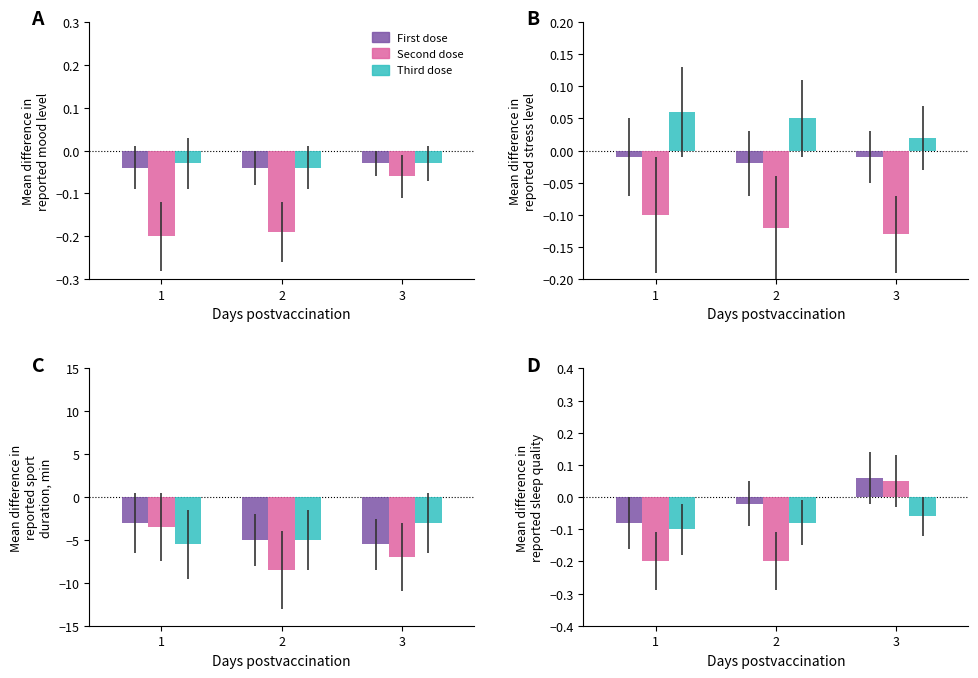

What is the greatest value displayed?

0.1